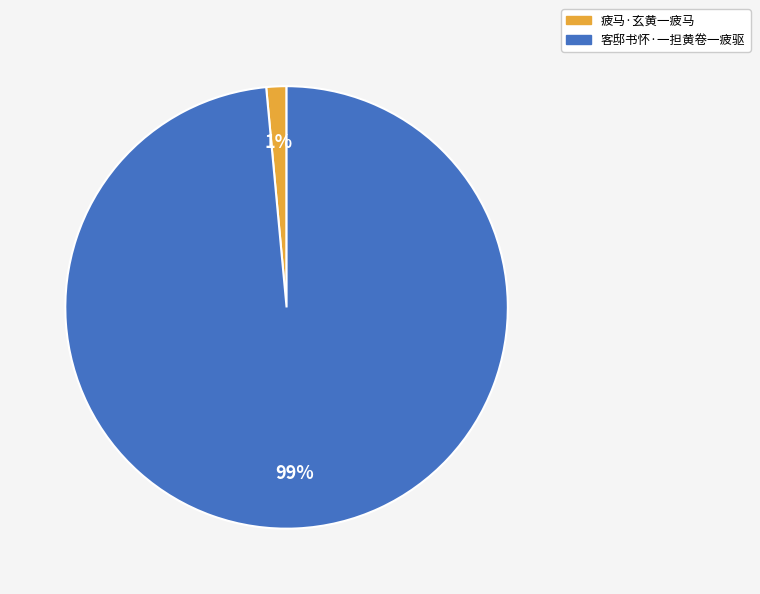

Which has a higher value, 疲马·玄黄一疲马 or 客邸书怀·一担黄卷一疲驱?

客邸书怀·一担黄卷一疲驱